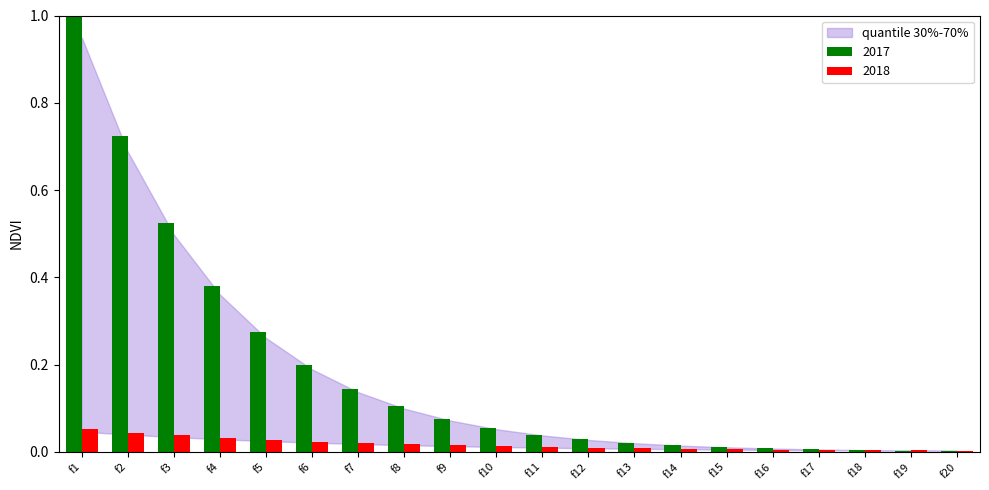

Which category has the highest value across all series?

f1